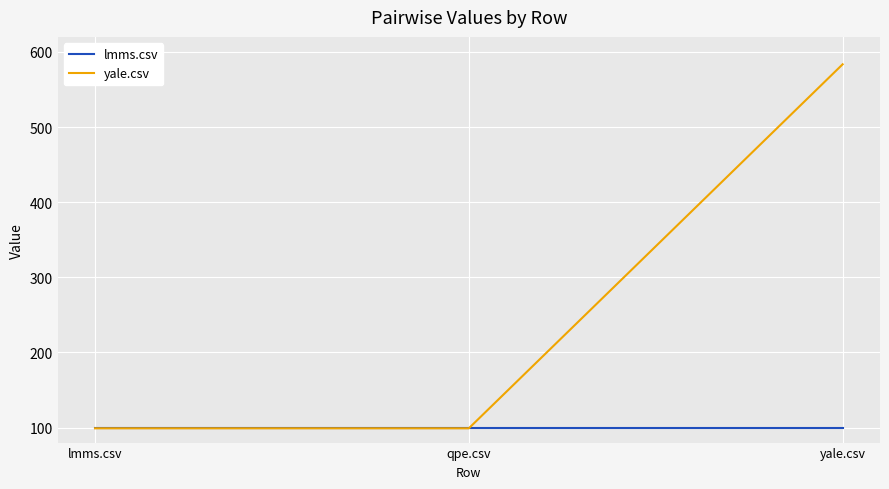

Which series changed the most between qpe.csv and yale.csv?

yale.csv